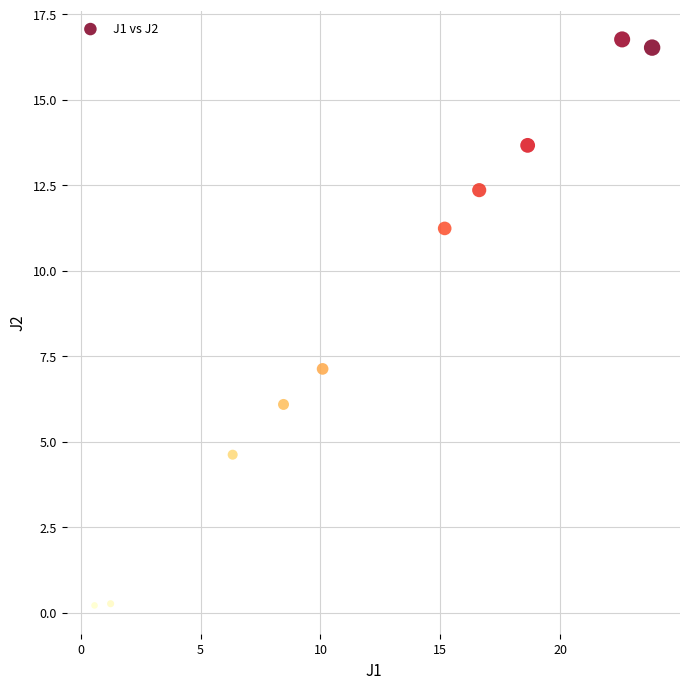

What is the average Y value?

8.9